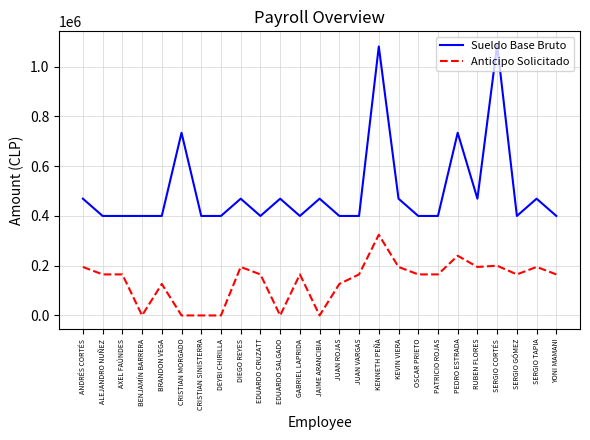

Rank the series by their average value, from highest to lowest.

Sueldo Base Bruto, Anticipo Solicitado